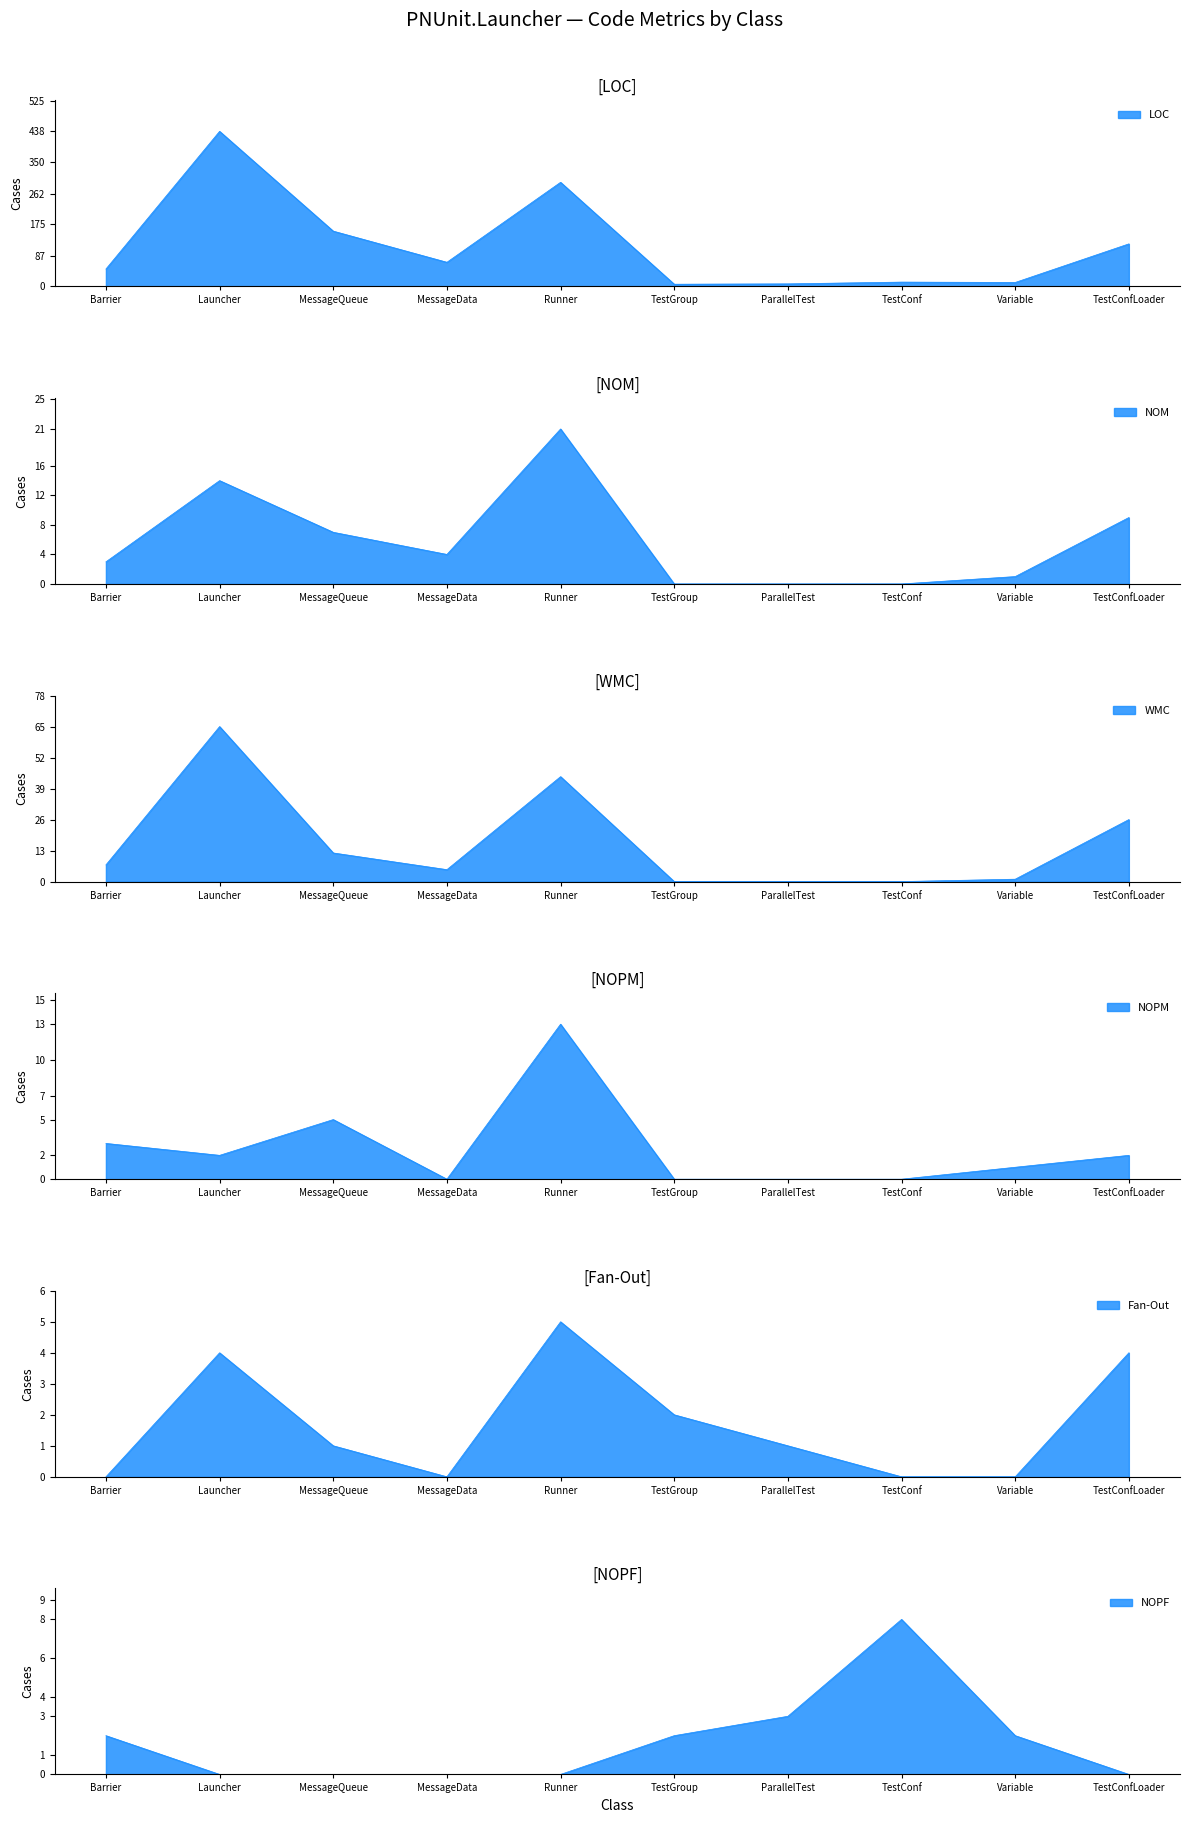

Reading right to left, transcribe all the data shown in this chart.

LOC: 120	11	12	7	6	294	68	156	438	49
NOM: 9	1	0	0	0	21	4	7	14	3
WMC: 26	1	0	0	0	44	5	12	65	7
NOPM: 2	1	0	0	0	13	0	5	2	3
Fan-Out: 4	0	0	1	2	5	0	1	4	0
NOPF: 0	2	8	3	2	0	0	0	0	2